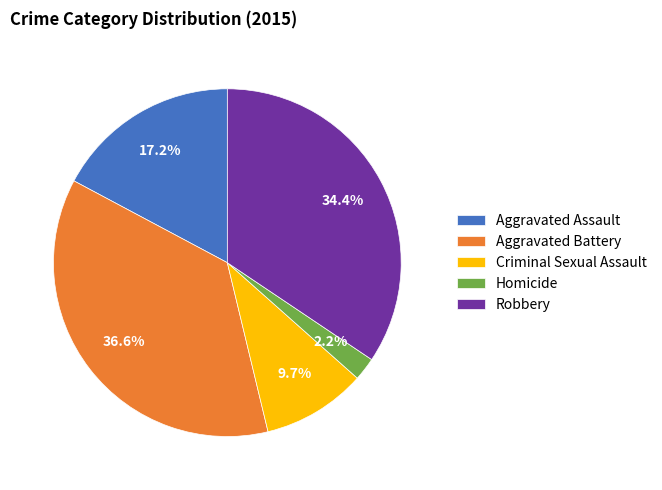

To the nearest percent, what is the average slice percentage?

20%